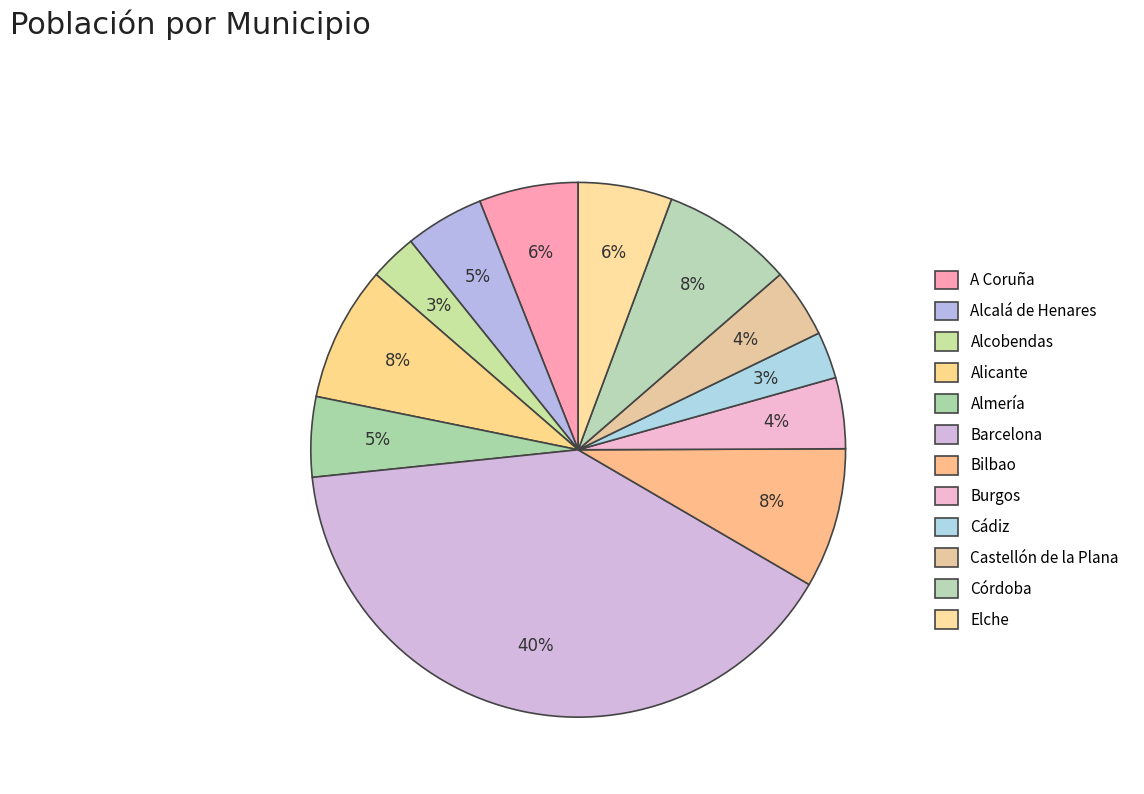

How many segments does this pie chart have?

12